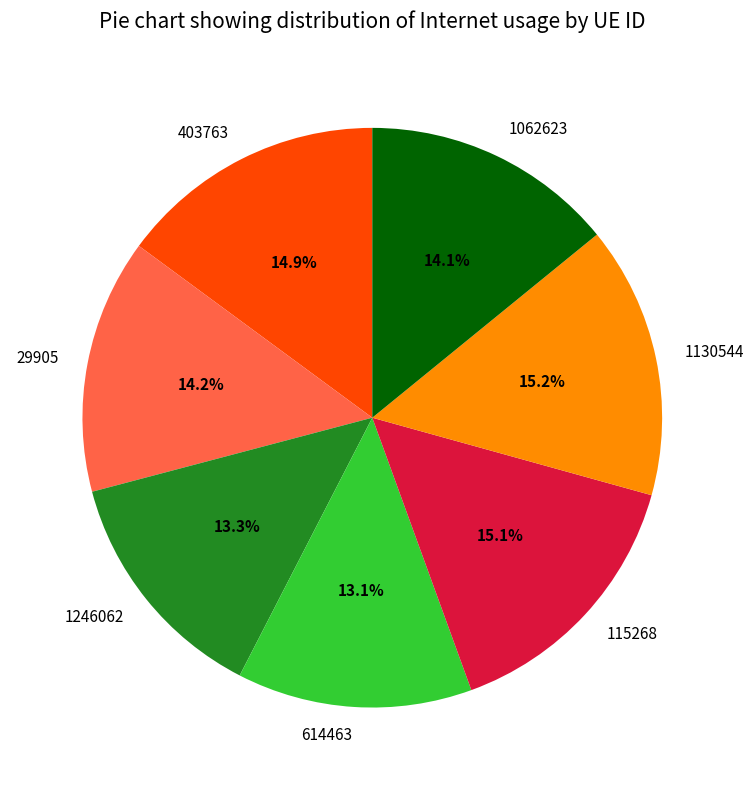

The 29905 slice represents 23% of the pie. True or false?

False